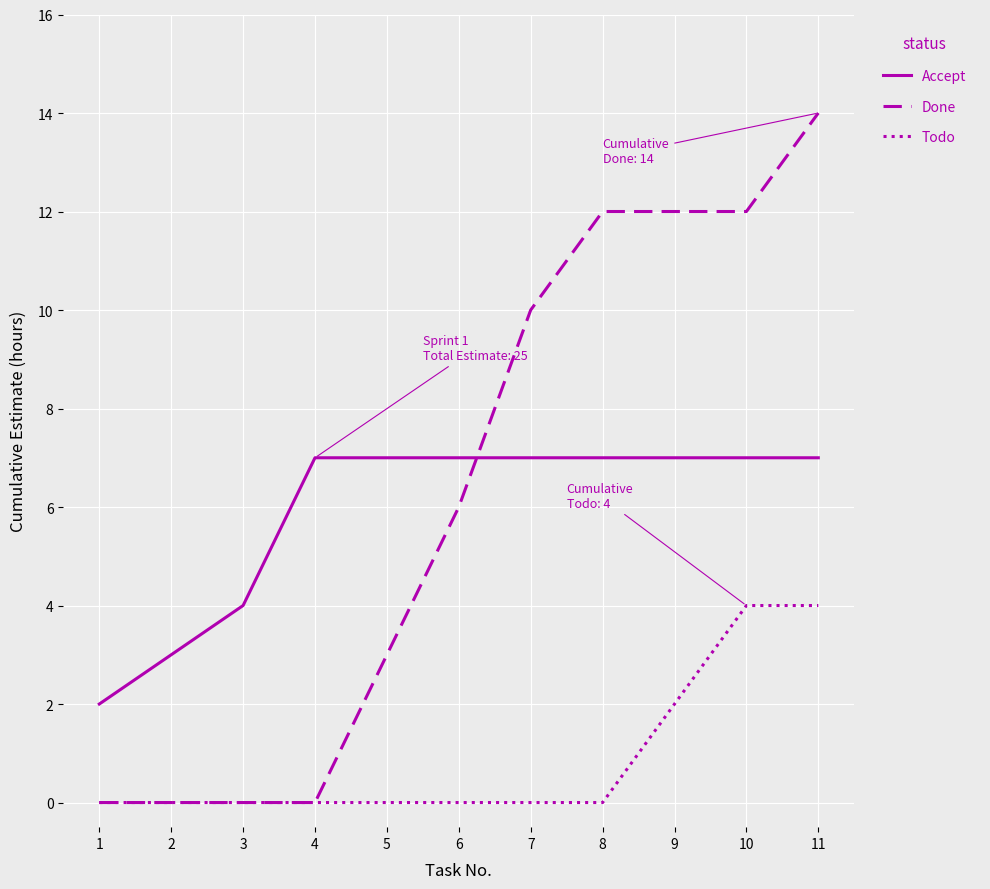

How many series are shown in this chart?

3